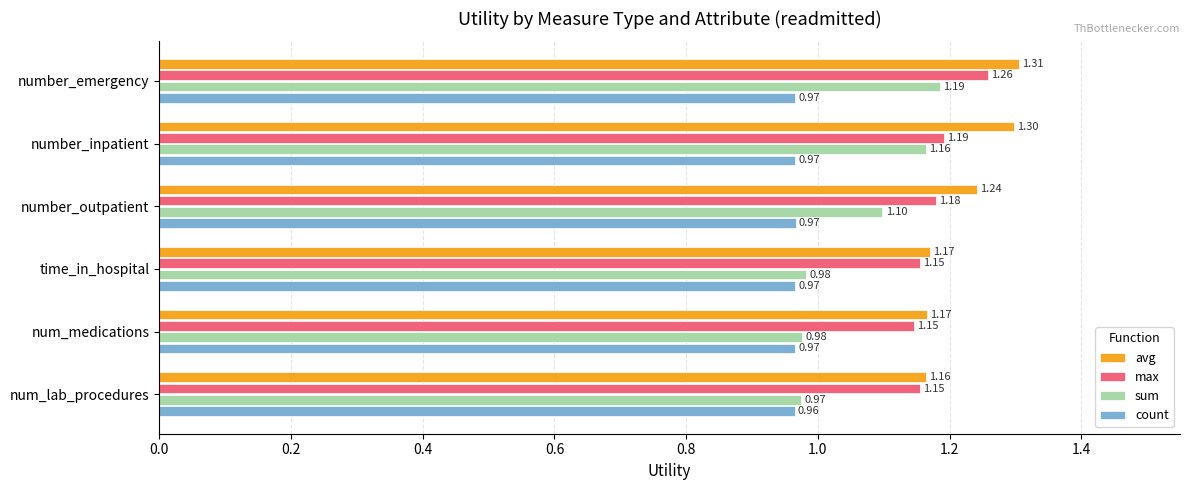

Is the value of avg at number_inpatient greater than the value of max at number_inpatient?

Yes